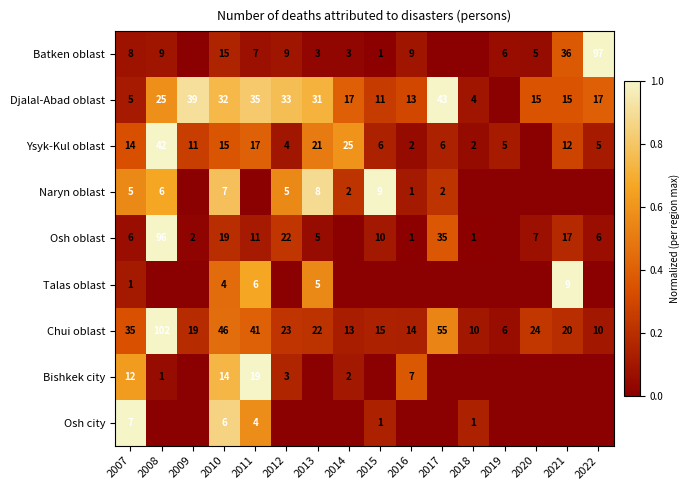

At which label does Chui oblast reach its peak?

2008